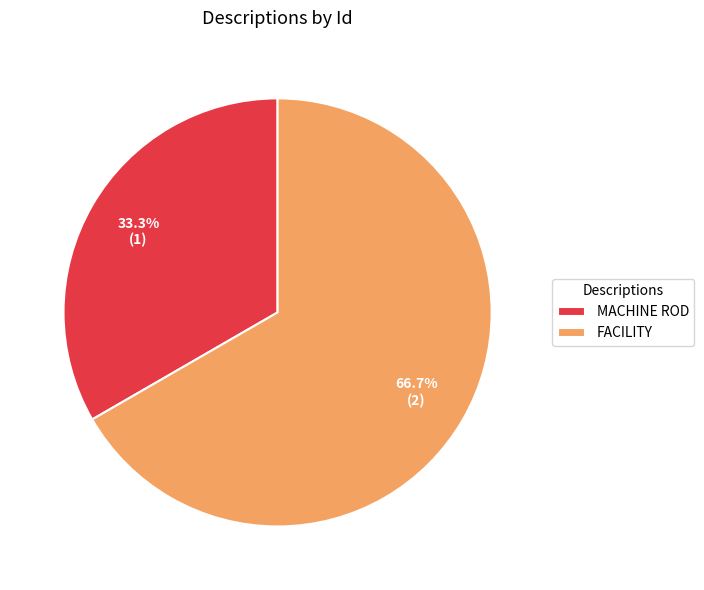

Do MACHINE ROD and FACILITY together represent more than half of the pie?

Yes